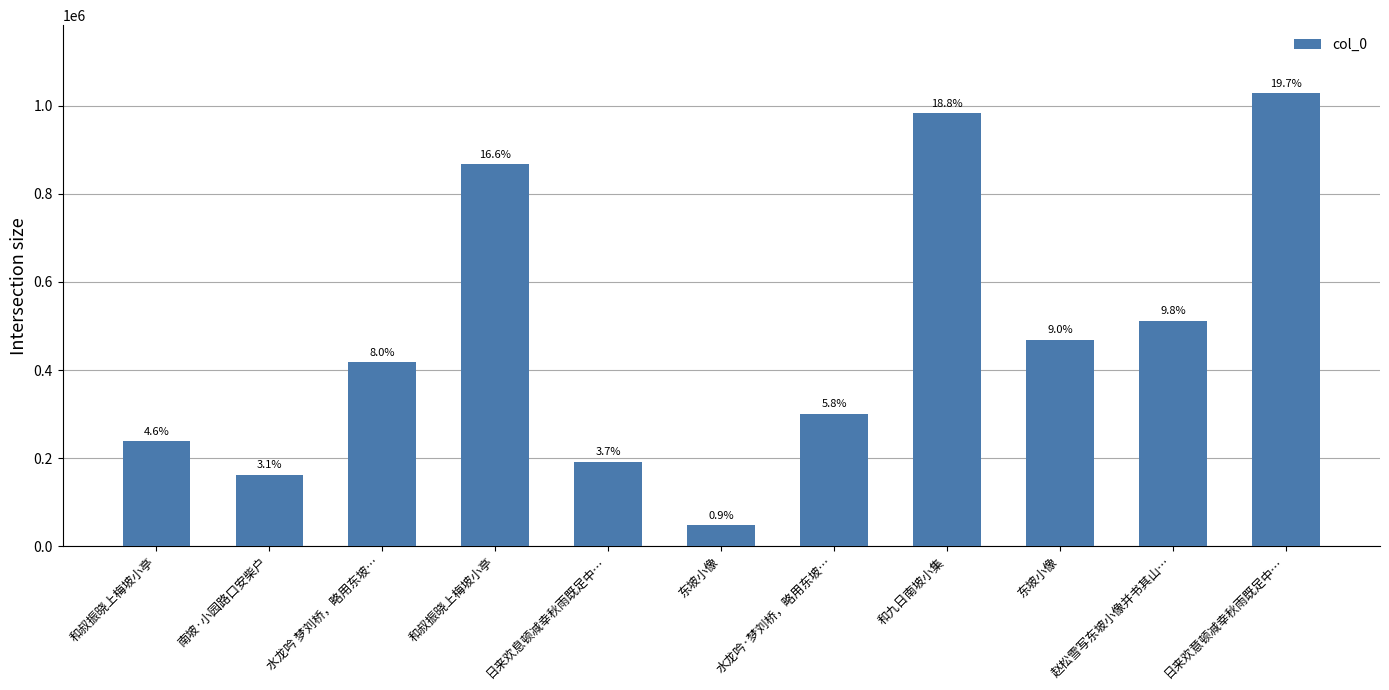

List the labels in order of value, smallest first.

东坡小像, 南坡·小园路口安柴户, 日来欢息顿减幸秋雨既足中…, 和叔振晓上梅坡小亭, 水龙吟·梦刘桥，略用东坡…, 水龙吟 梦刘桥，略用东坡…, 东坡小像, 赵松雪写东坡小像并书其山…, 和叔振晓上梅坡小亭, 和九日南坡小集, 日来欢意顿减幸秋雨既足中…